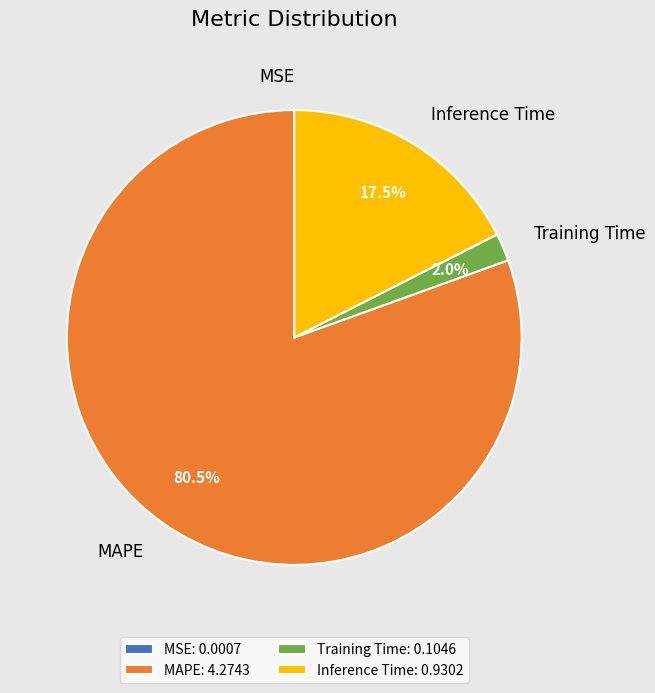

What is the total percentage of Training Time and MAPE?

82.5%